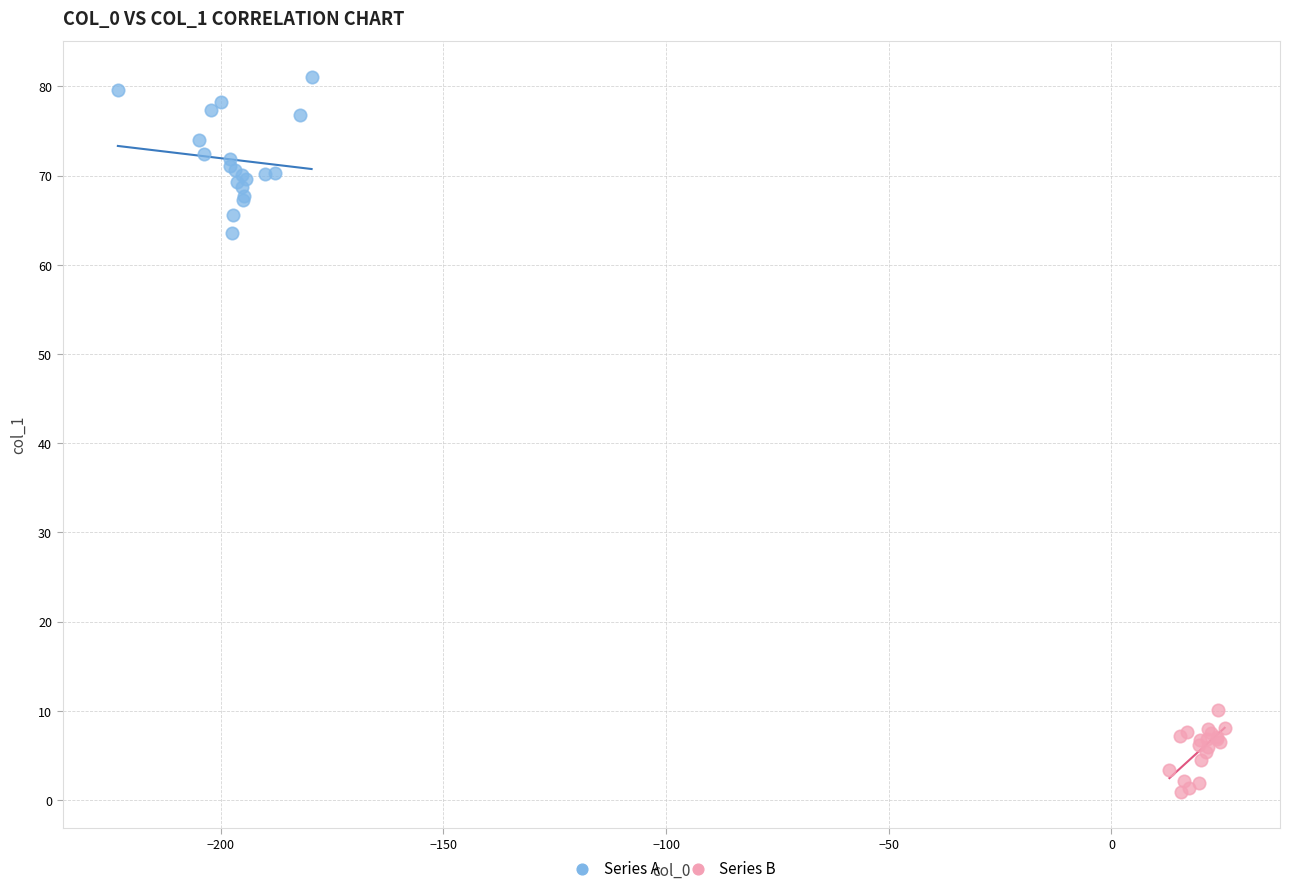

Which series contains the highest Y value?

Series A